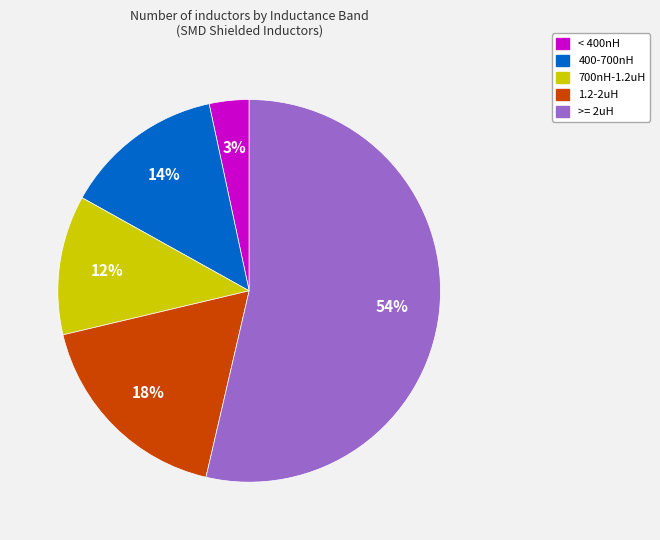

To the nearest percent, what is the difference between the largest and smallest slice percentages?

50%